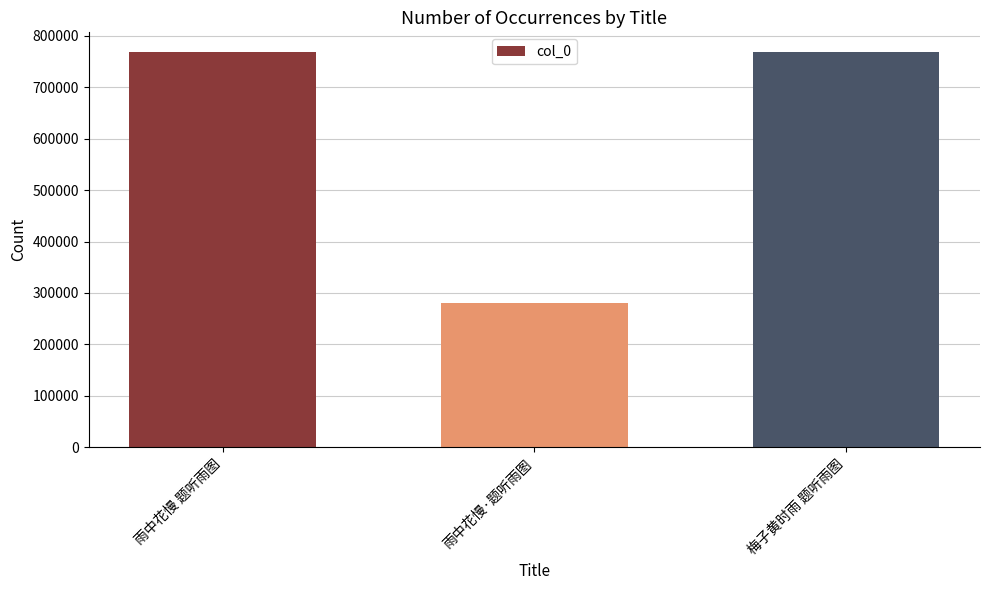

Is it true that the value at 雨中花慢 题听雨图 is 1056697?

False